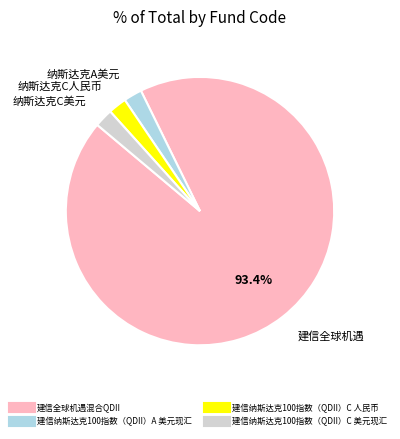

What portion of the pie excludes 建信全球机遇混合QDII?

6.6%